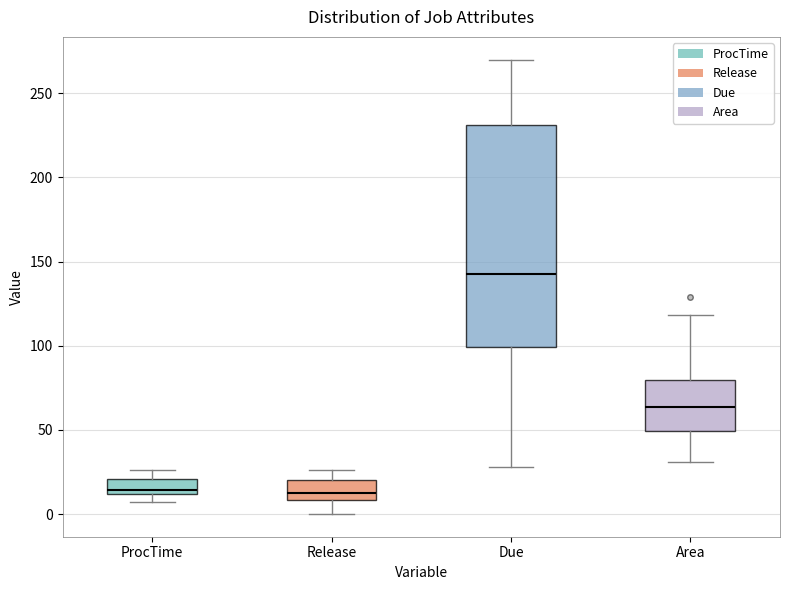

Where is the upper edge of the box for Area on the y-axis? The values are not printed on the chart, so give them approximately, as read against the axis.

80